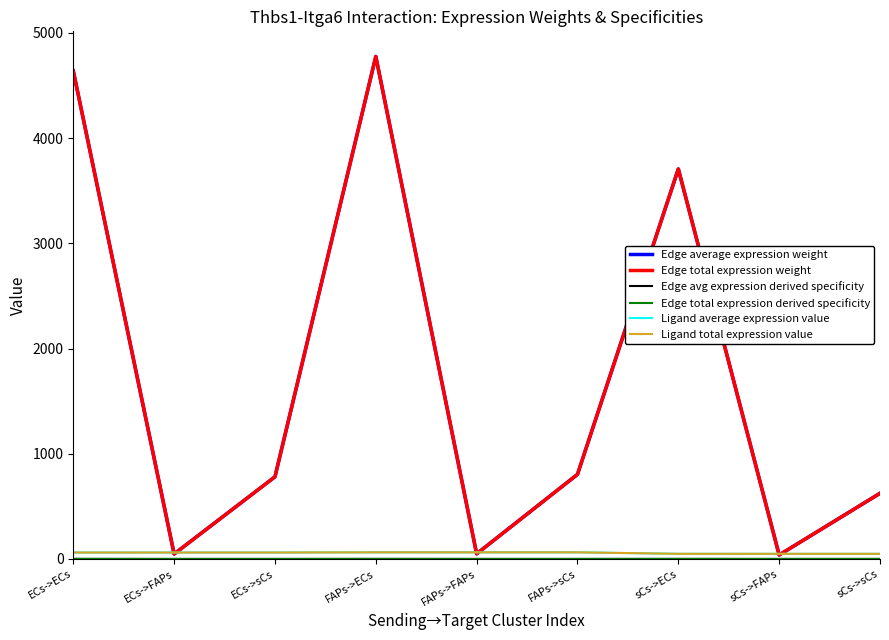

At how many categories does at least one series exceed 2926?

3